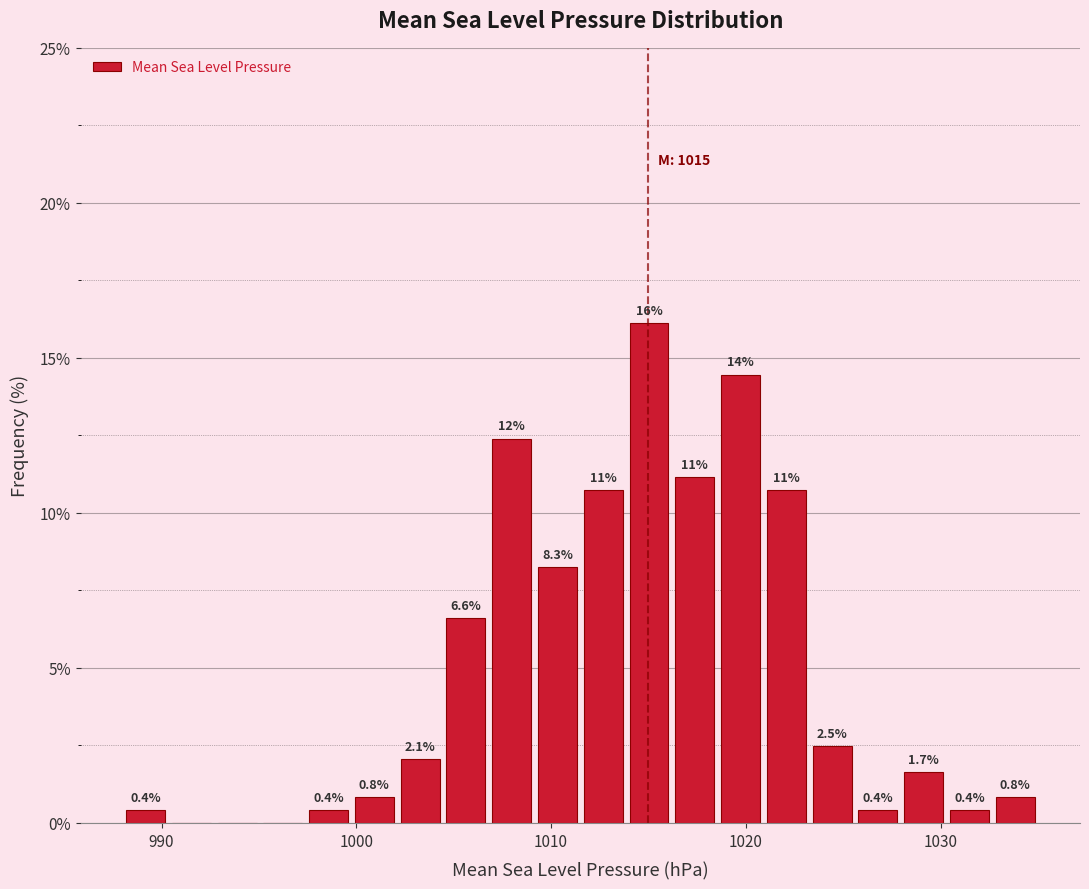

Around what value on the x-axis is the tallest bar? Give the approximate position of its centre, as read against the axis.

1015